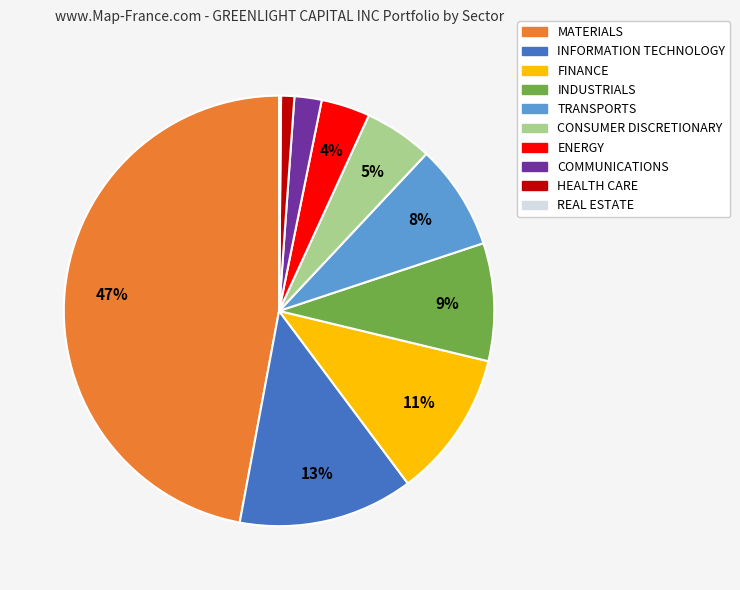

Is there any slice that represents more than half of the pie?

No